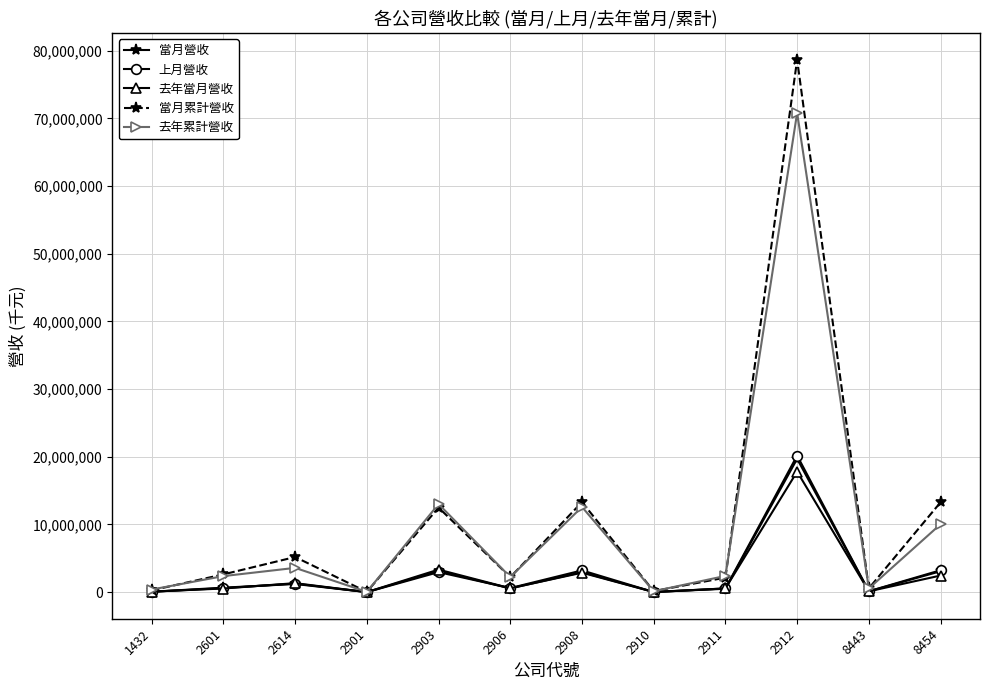

The value of 當月累計營收 at 8454 is 13278637. True or false?

True